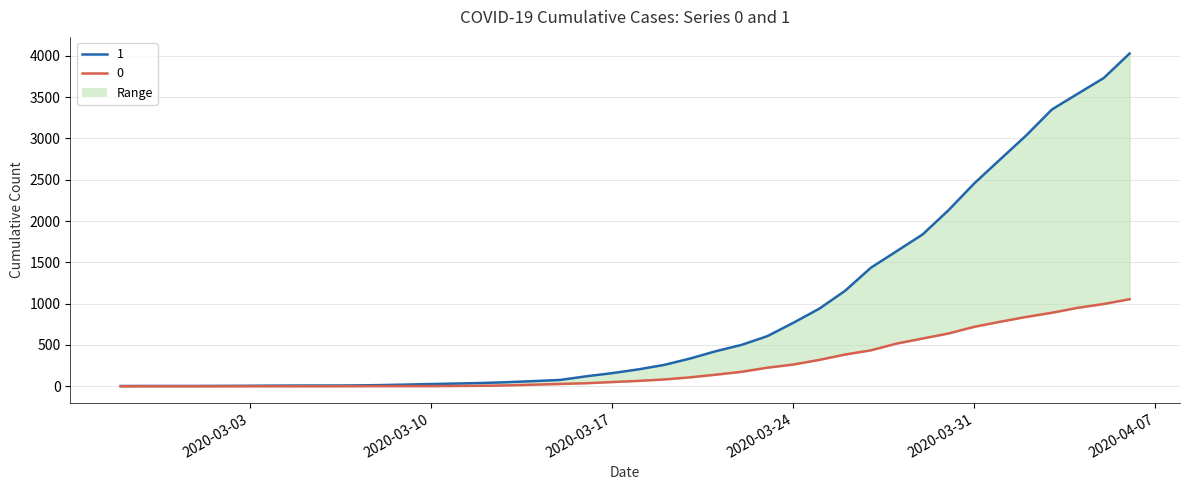

True or false: 1 and 0 intersect in this chart.

False